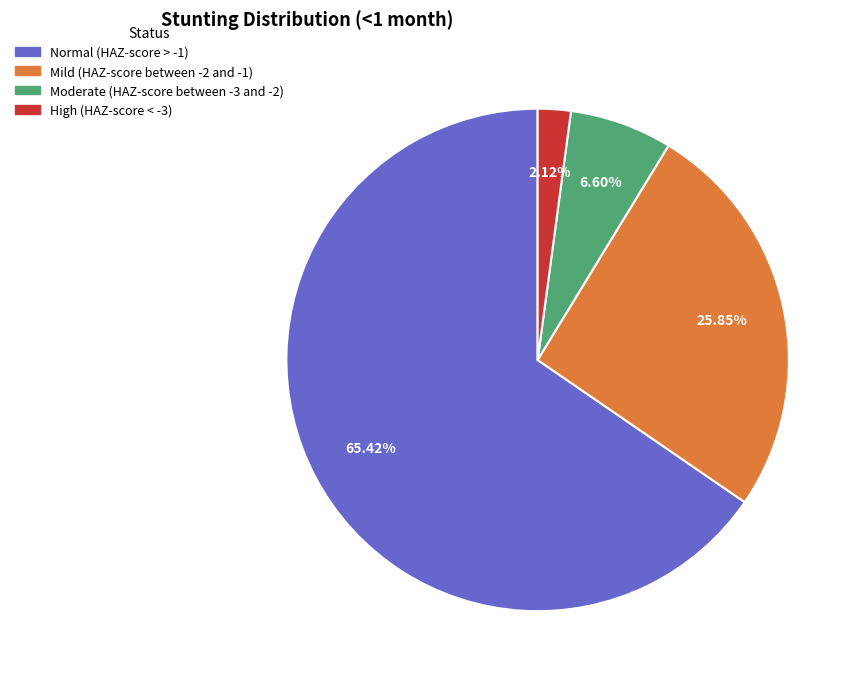

What percentage is the Mild (HAZ-score between -2 and -1) slice, to the nearest percent?

26%